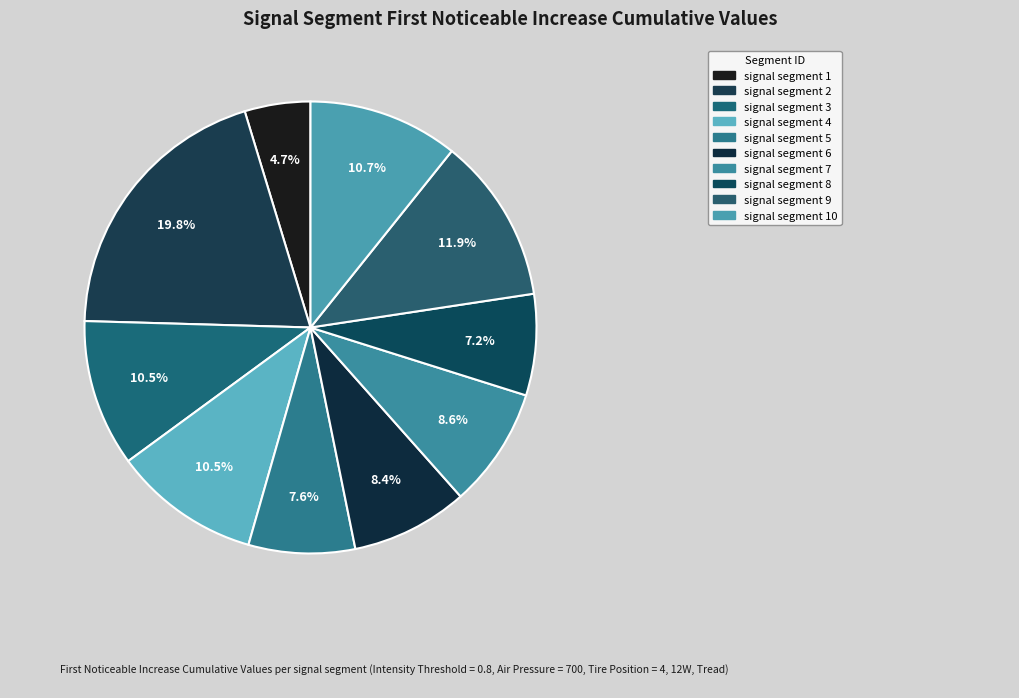

Rank the categories by value from highest to lowest.

signal segment 2, signal segment 9, signal segment 10, signal segment 3, signal segment 4, signal segment 7, signal segment 6, signal segment 5, signal segment 8, signal segment 1